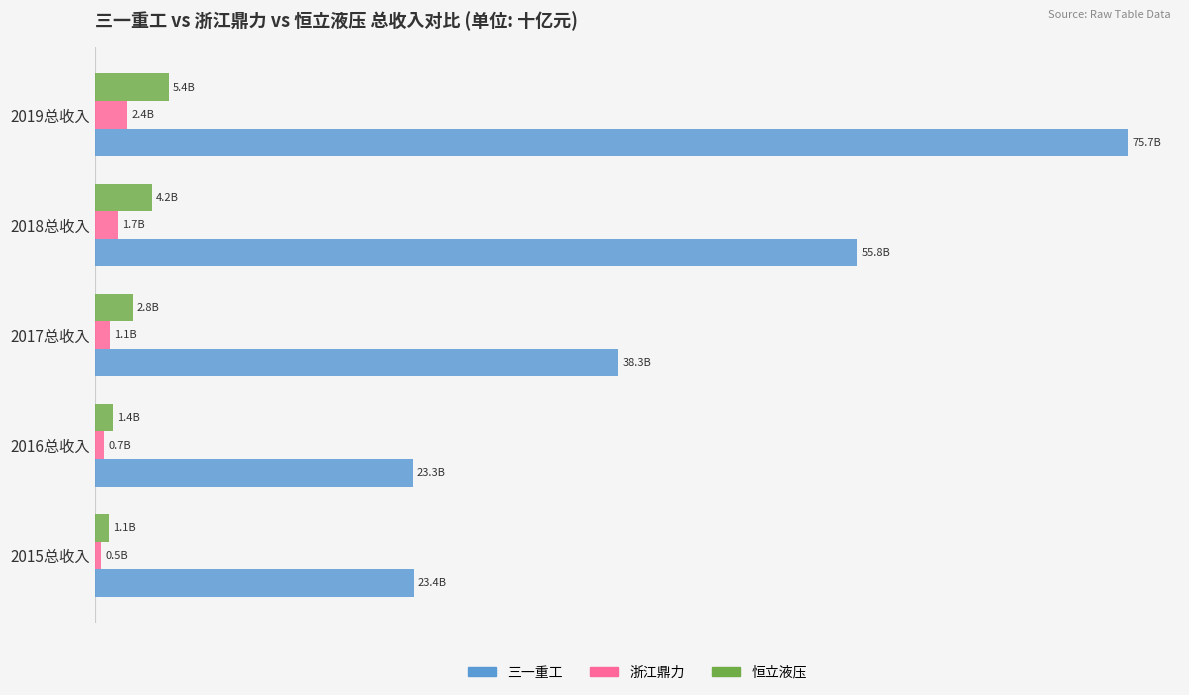

At which category does the chart reach its peak across all series?

2019总收入